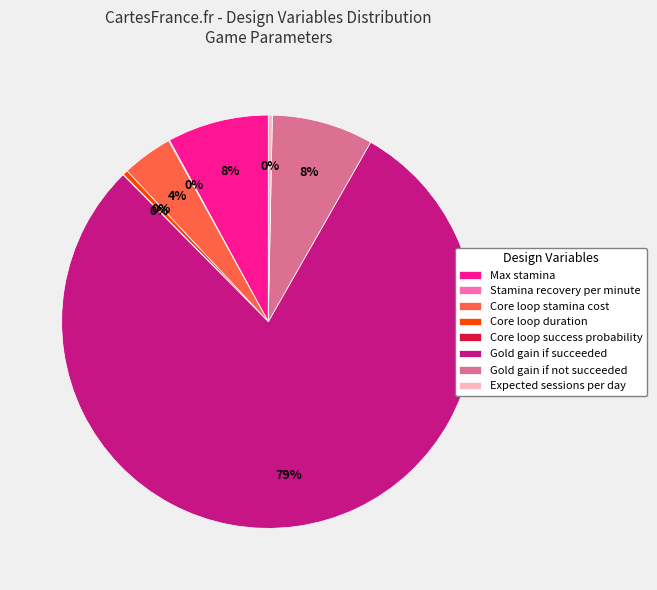

The Expected sessions per day slice represents 0% of the pie. True or false?

True